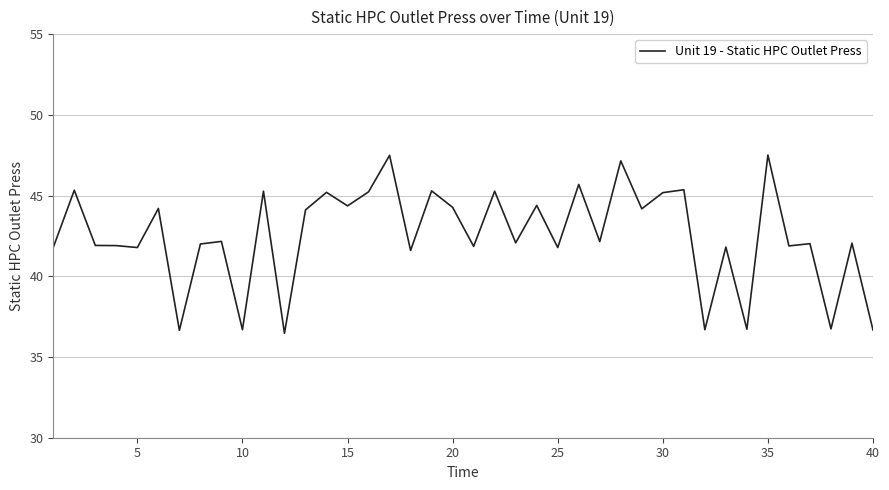

What is the difference between the maximum and minimum values?

11.0